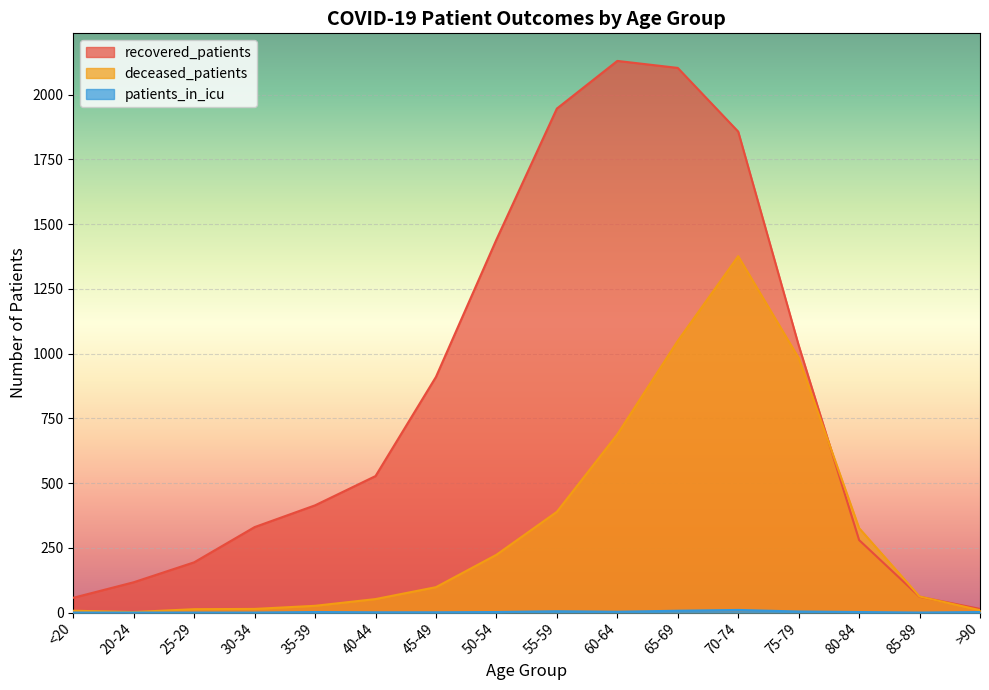

At which category does deceased_patients reach its first local valley?

20-24